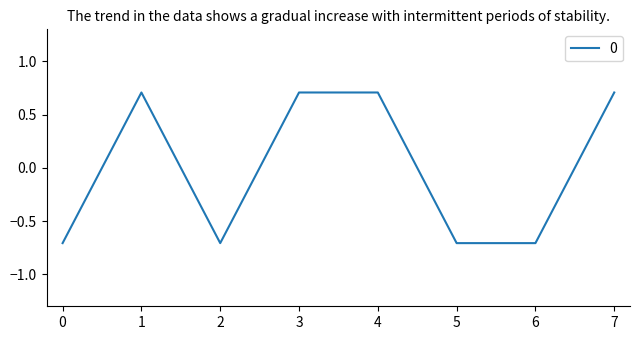

The value at 0 is -0.9. True or false?

False